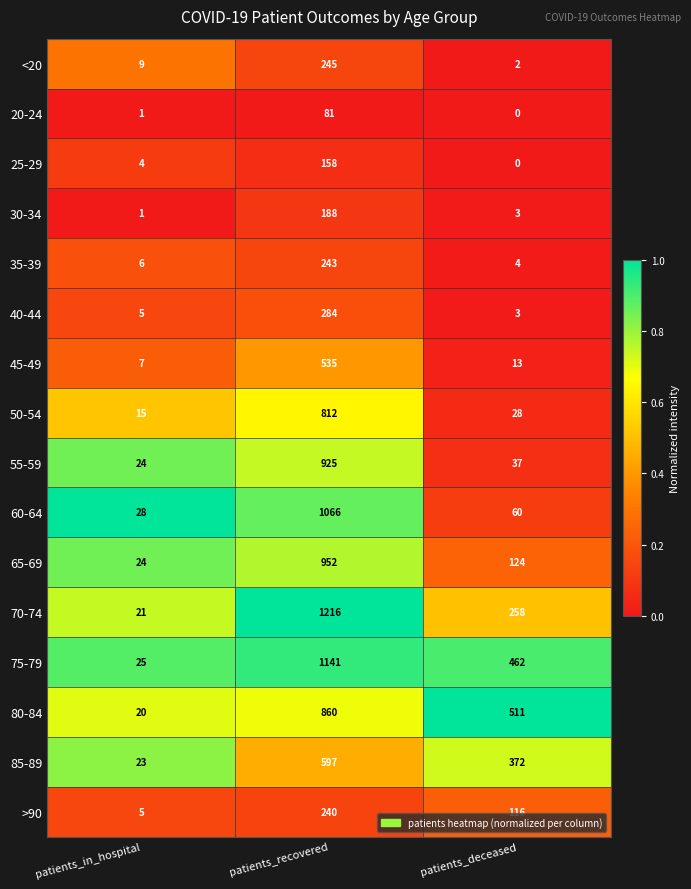

At which label does 75-79 first exceed 462?

patients_recovered